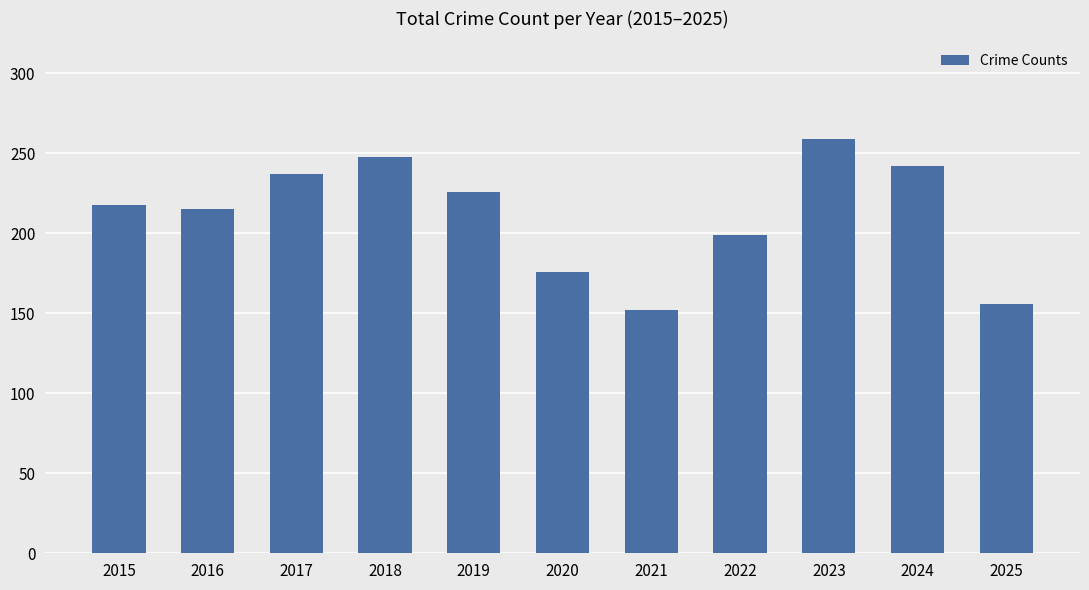

Between 2022 and 2019, which is larger?

2019